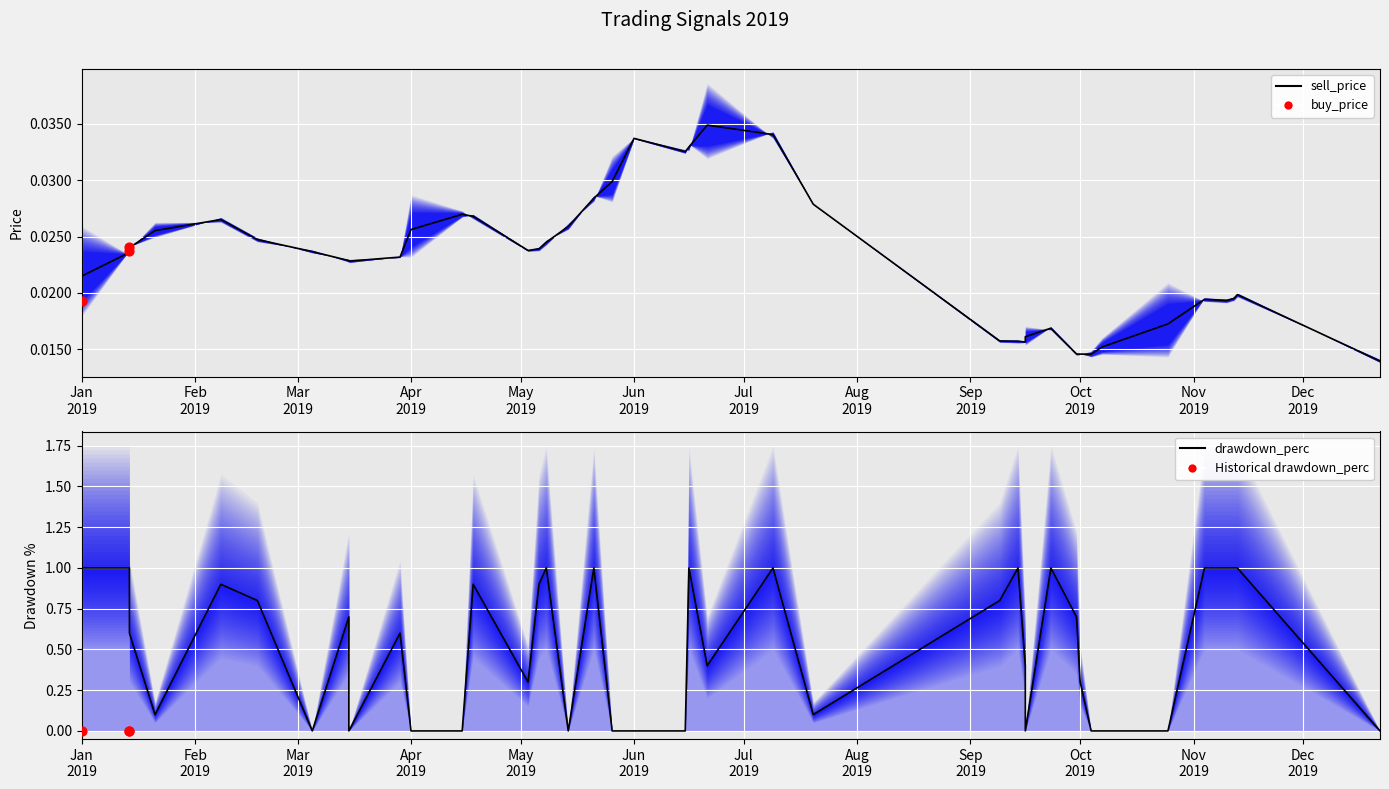

Which series has the widest spread of Y values?

drawdown_perc